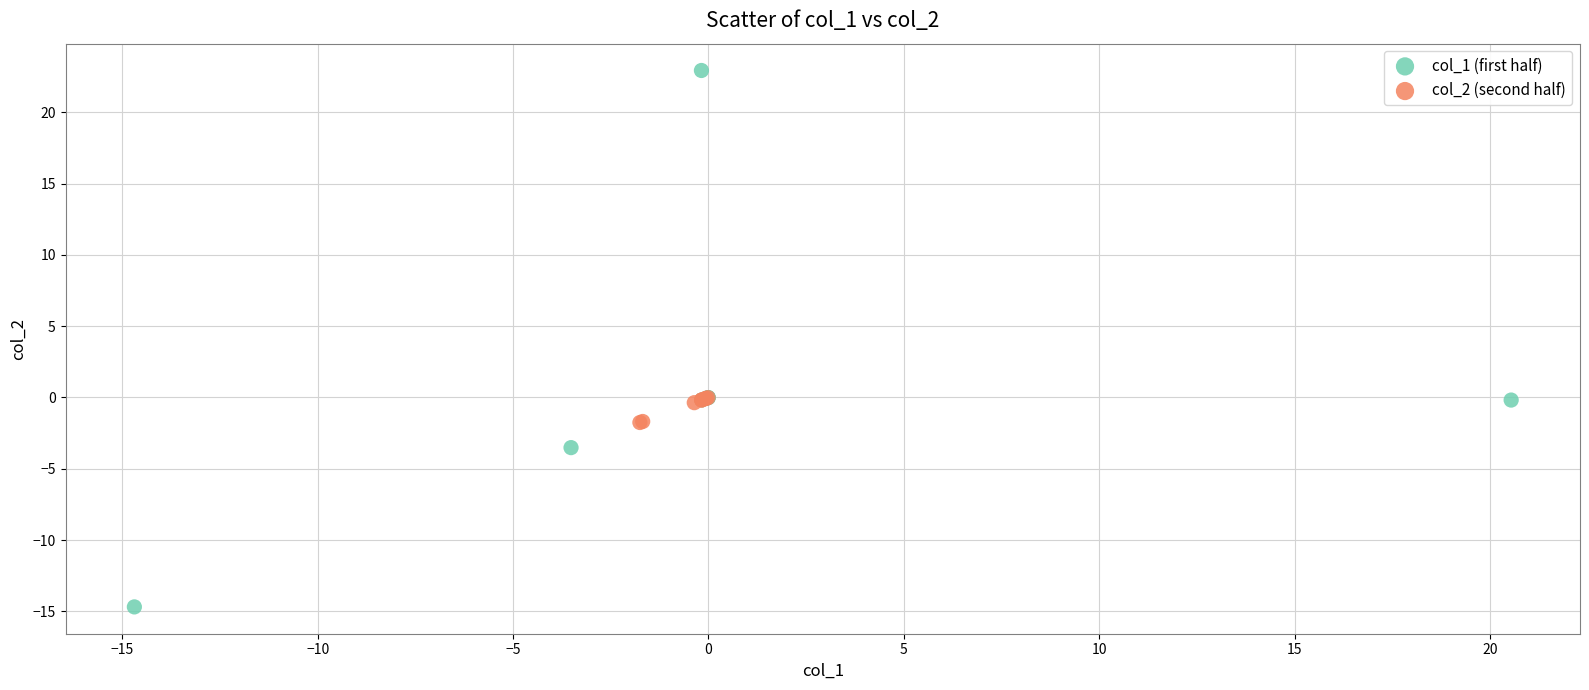

Which series has the largest Y range (max minus min)?

col_1 (first half)